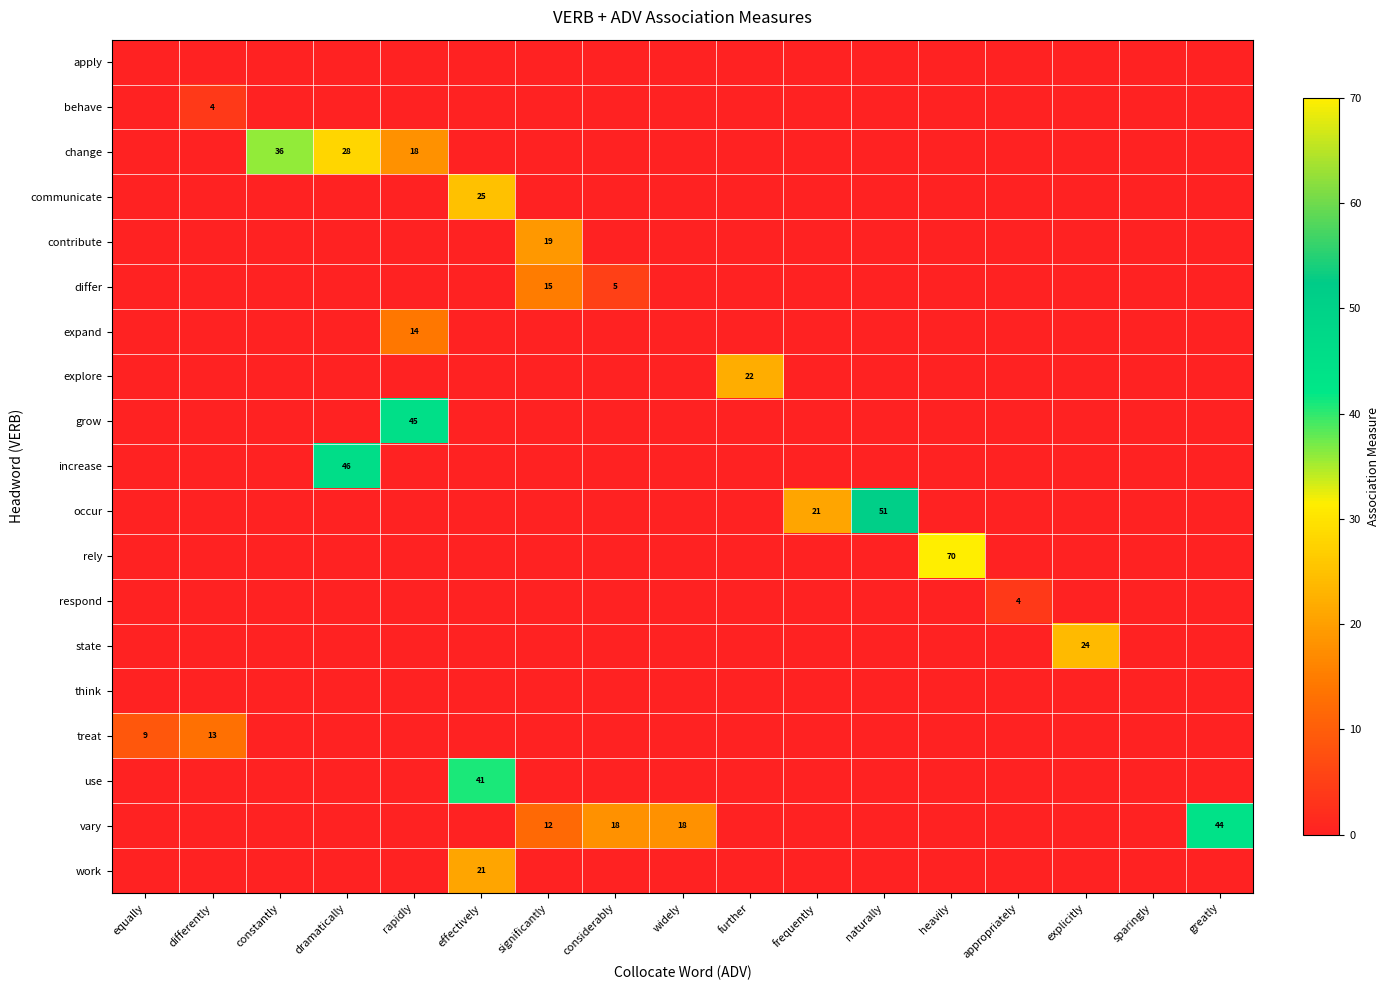

At which label is state closest to 12?

equally